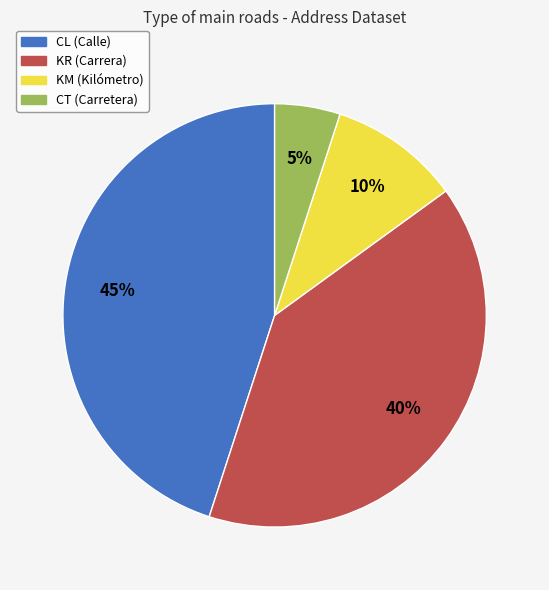

Approximately how many times larger is the value at KR compared to KM?

4.0